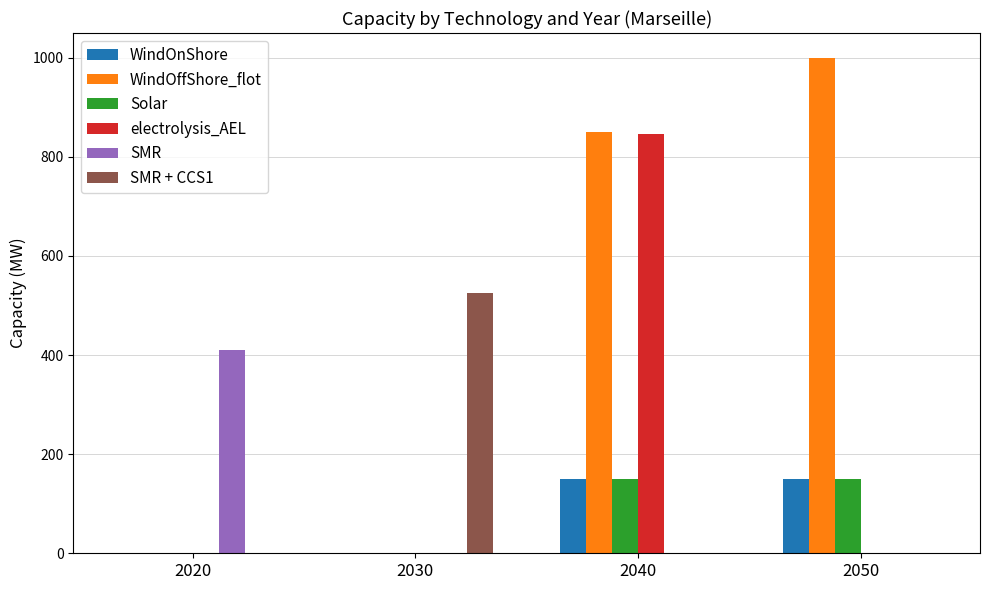

The electrolysis_AEL series shows 0.0 at 2020. True or false?

True